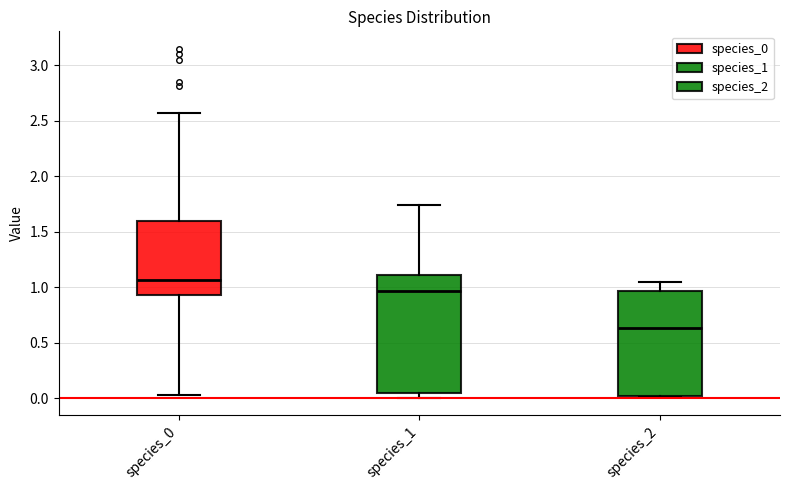

Reading left to right, read every box against the y-axis: the position of its median line, the range the box covers, and the ends of its whiskers. The values are not printed on the chart, so give them approximately, as read against the axis.

species_0: median 1.05, box 0.95 to 1.60, whiskers 0.05 to 2.55
species_1: median 0.95, box 0.05 to 1.10, whiskers 0.00 to 1.75
species_2: median 0.65, box 0.00 to 0.95, whiskers 0.00 to 1.05